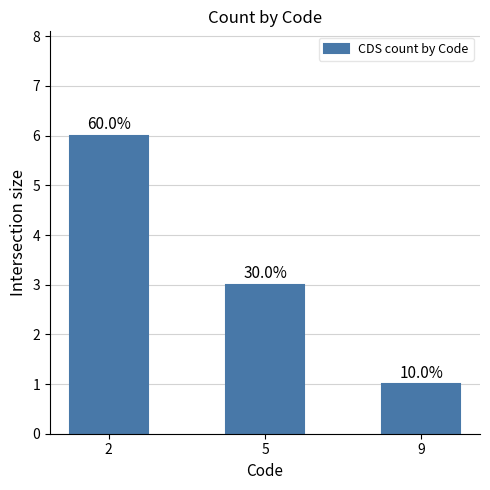

Where is the data nearest to the value 3?

5